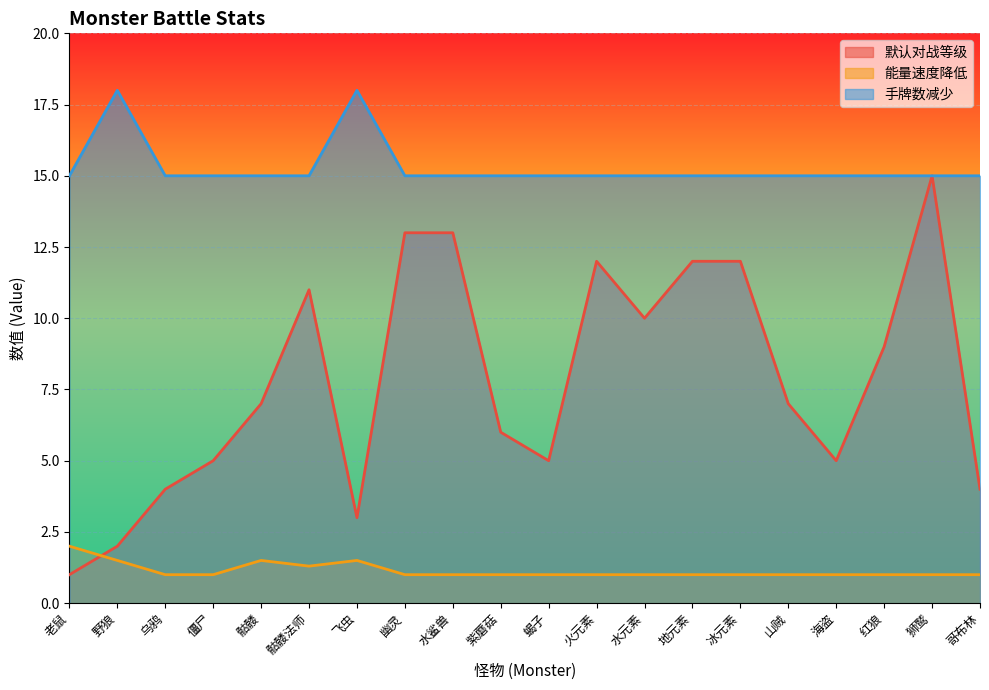

List the series in order of their peak value, lowest first.

能量速度降低, 默认对战等级, 手牌数减少